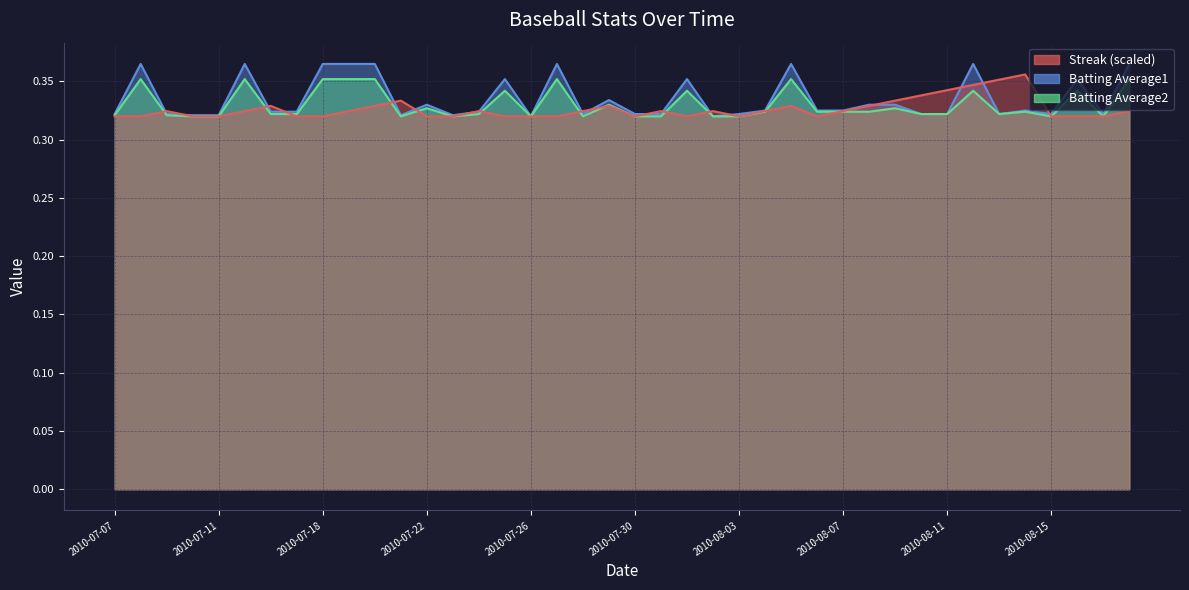

How many data points does each series have?

40